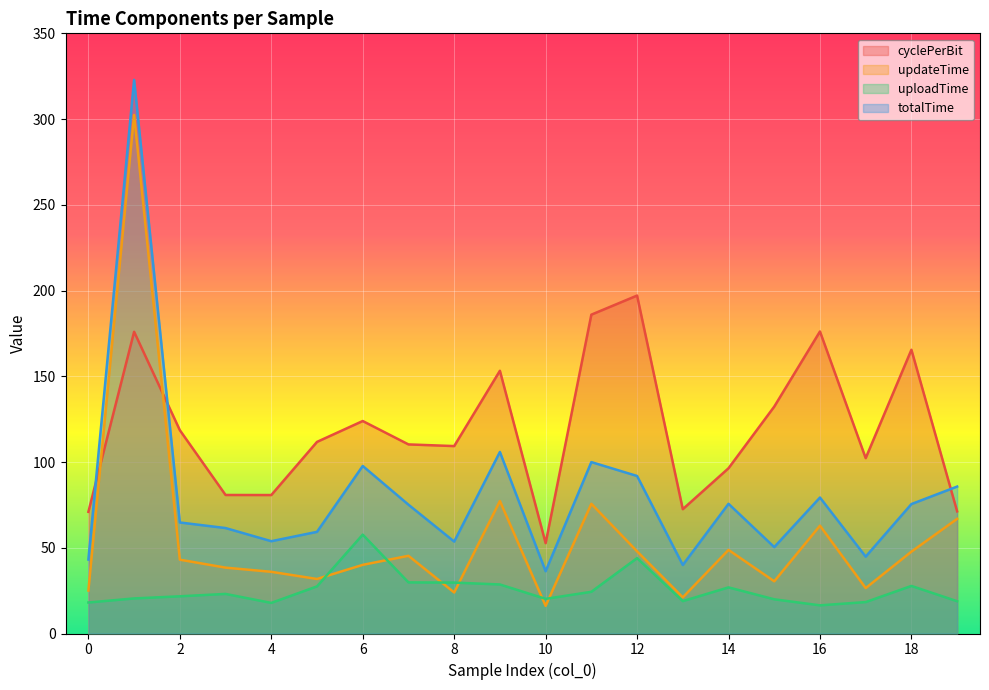

Rank the series by their average value, from highest to lowest.

cyclePerBit, totalTime, updateTime, uploadTime